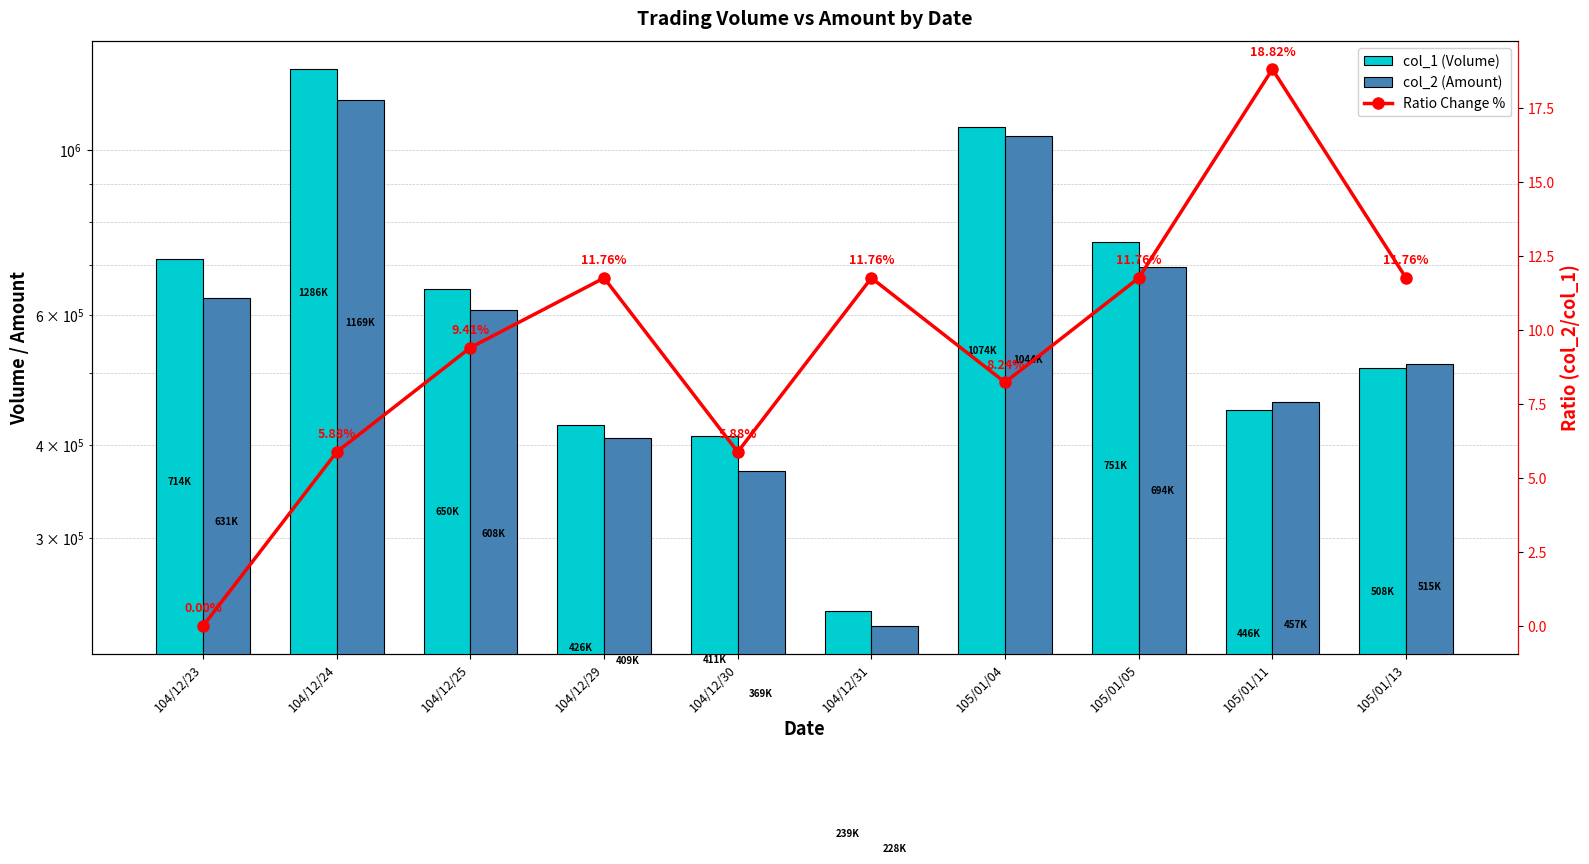

True or false: col_1 (Volume) has a value of 1158581.3 at 104/12/25.

False